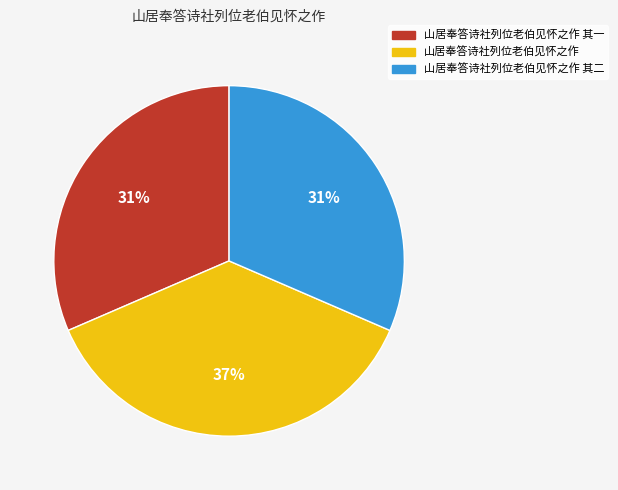

Which slice is the largest?

山居奉答诗社列位老伯见怀之作